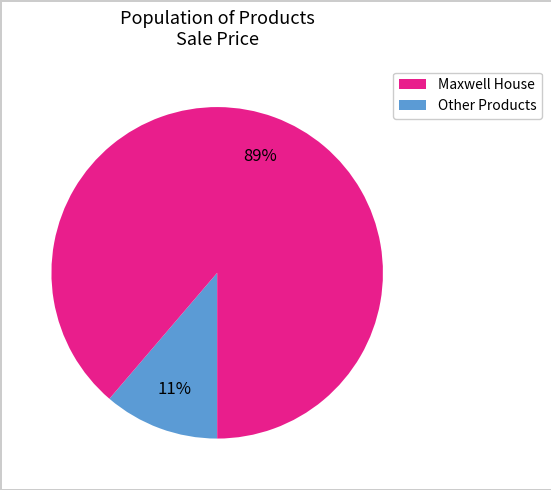

To the nearest percent, what is the average slice percentage?

50%